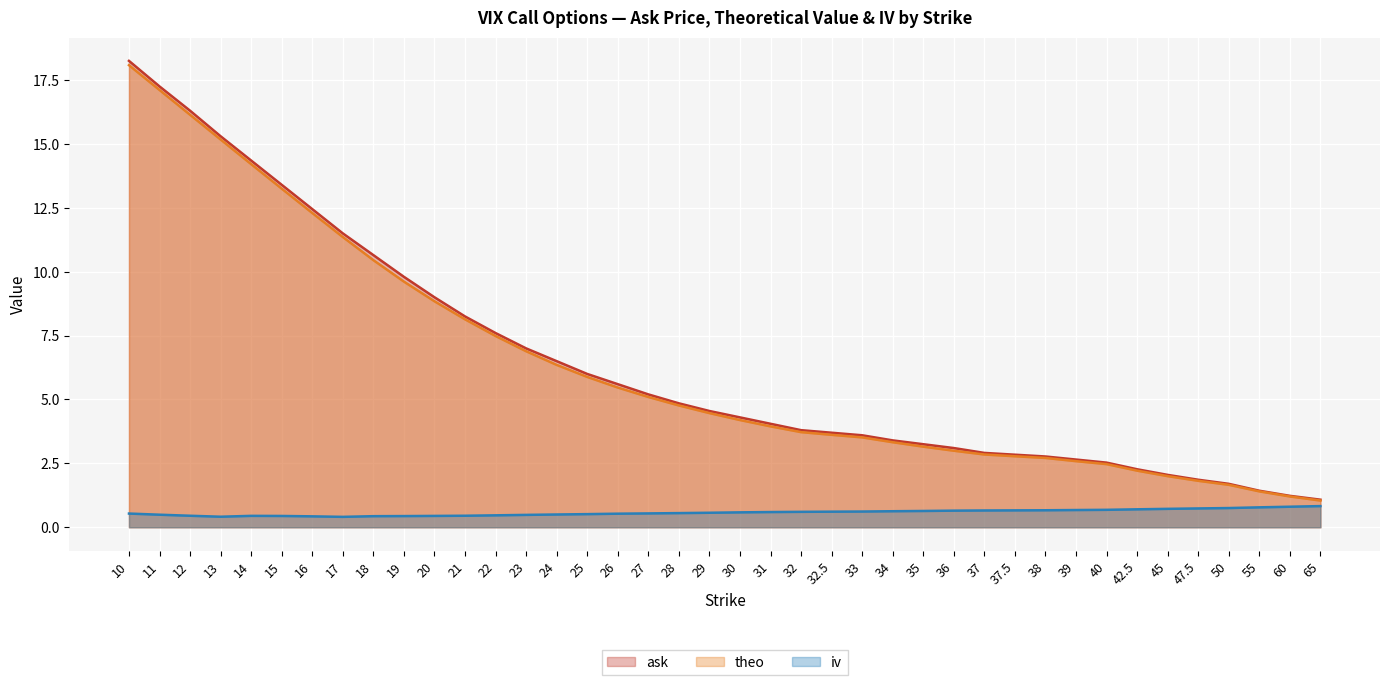

What is the label of the 25th point from the right?

25